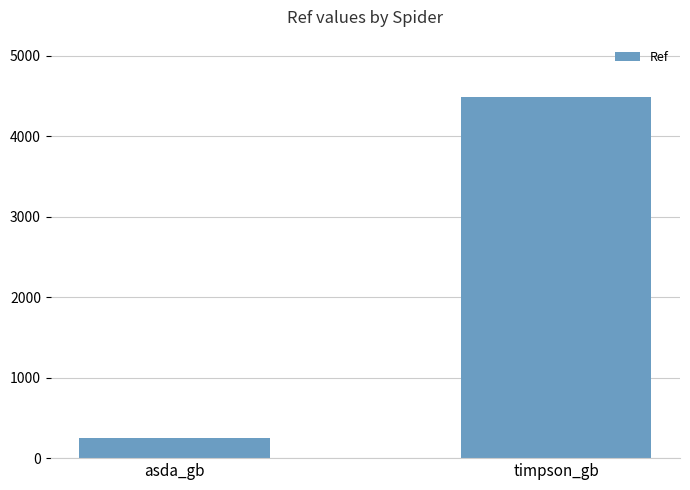

What is the sum of the values at asda_gb and timpson_gb?

4742